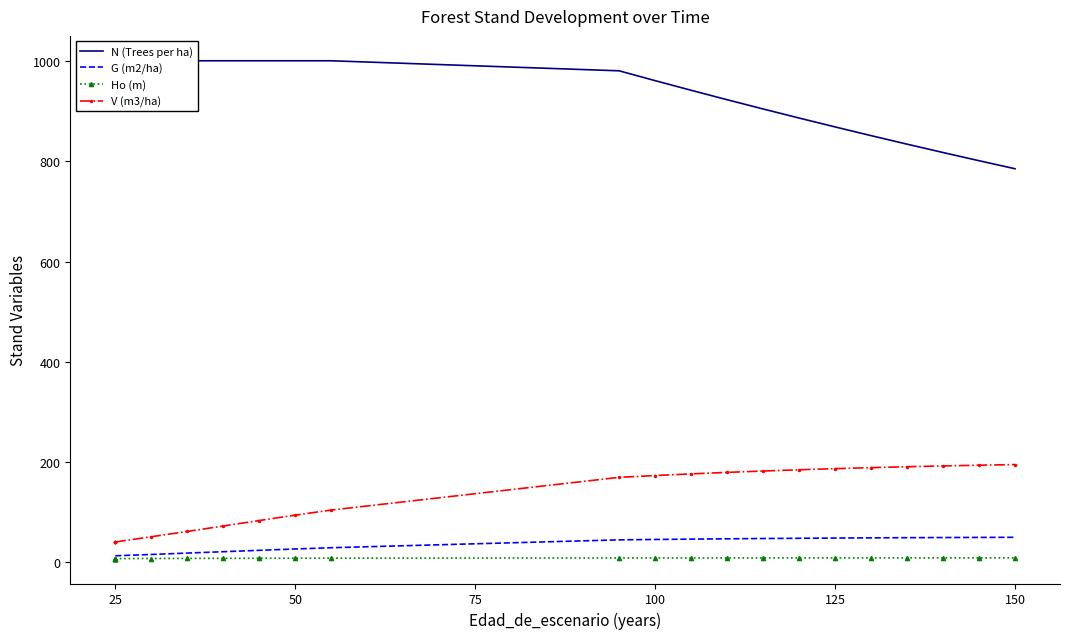

How many lines are shown in the chart?

4